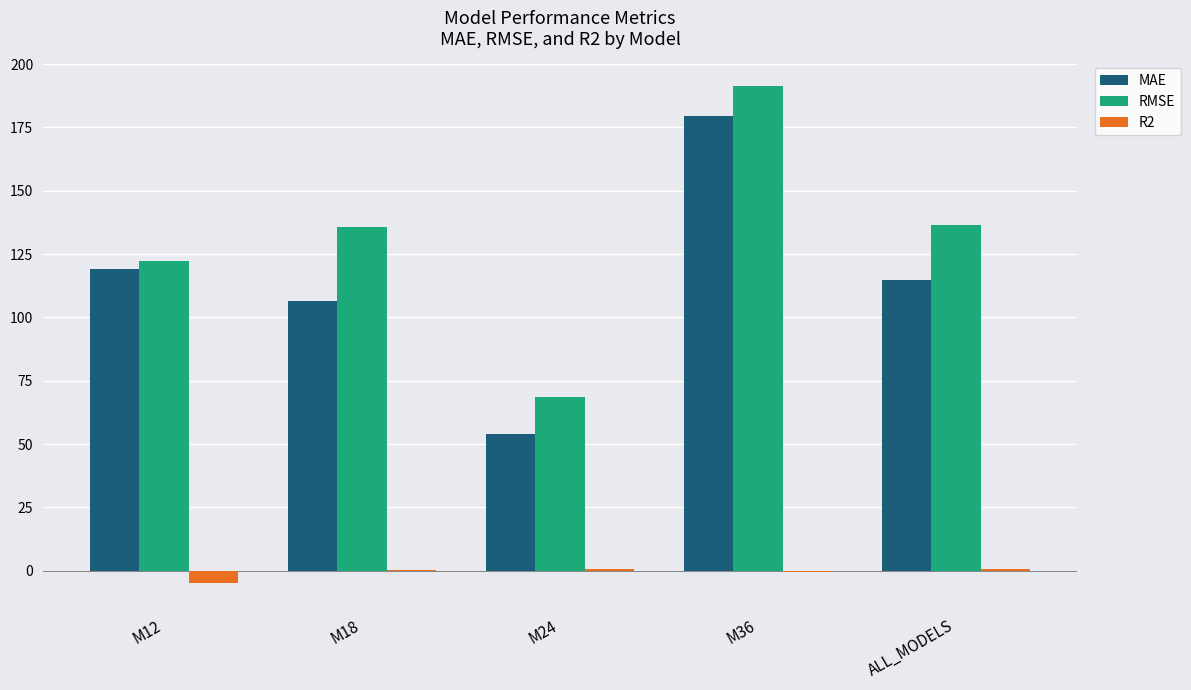

Which series has the largest total across all categories?

RMSE